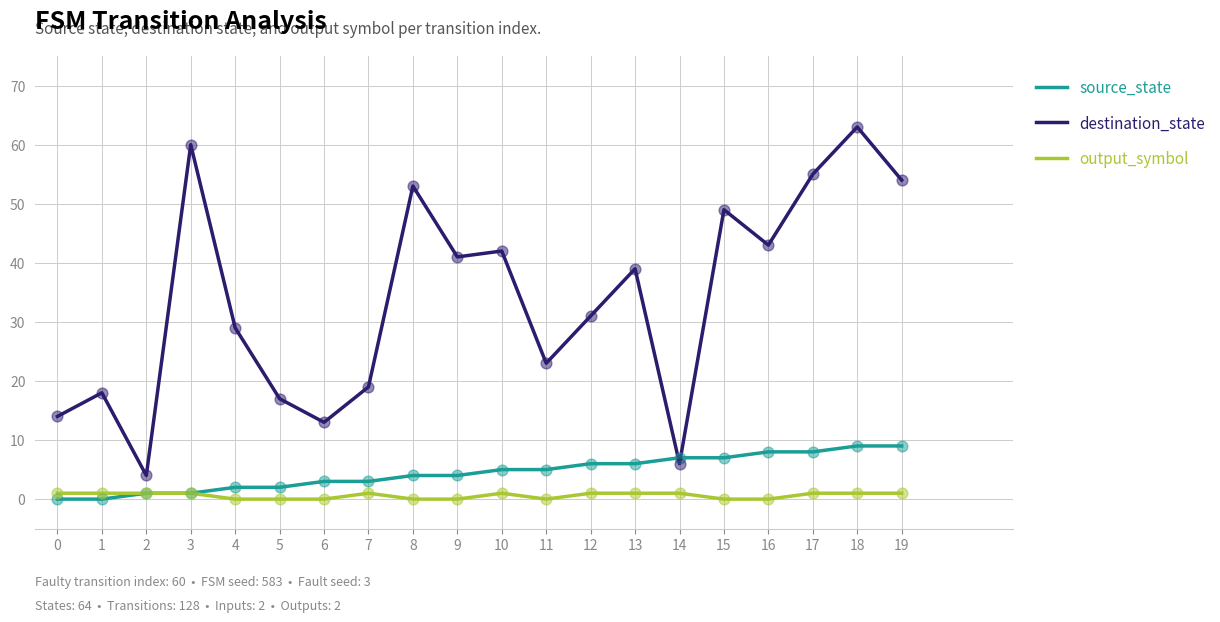

At how many categories does at least one series exceed 61?

1